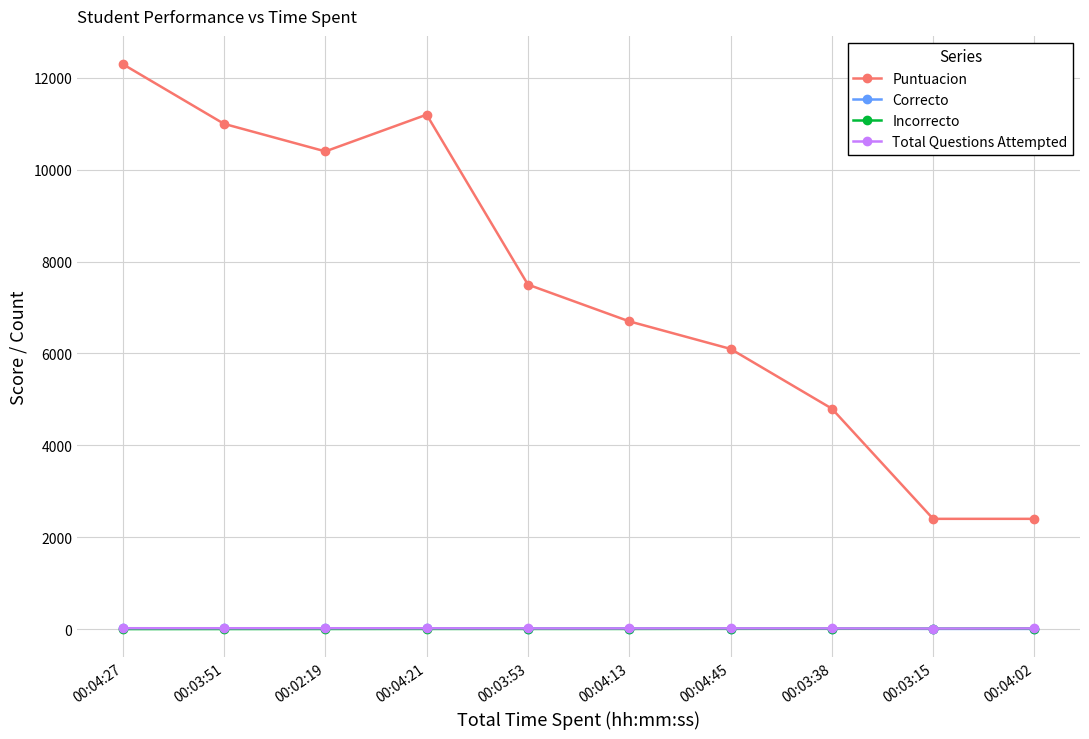

What is the label of the 6th point from the left?

00:04:13